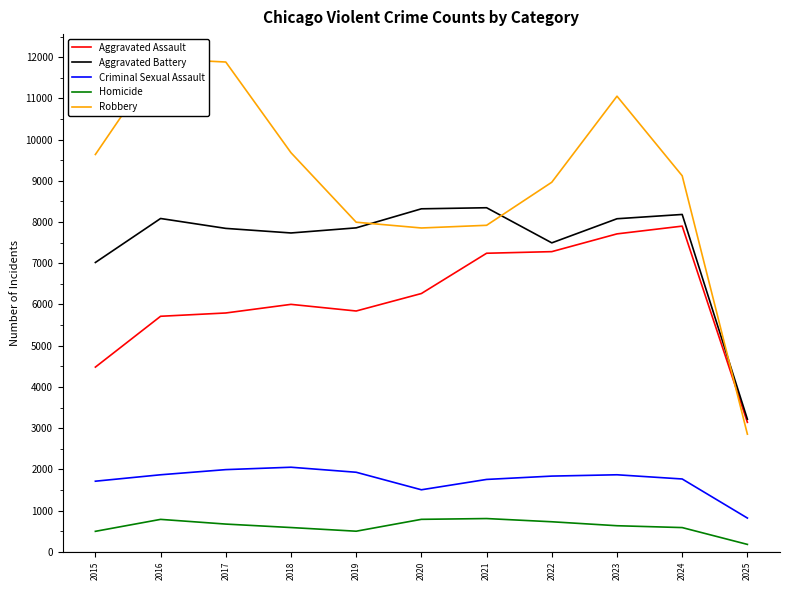

Which series has the largest range (max minus min)?

Robbery